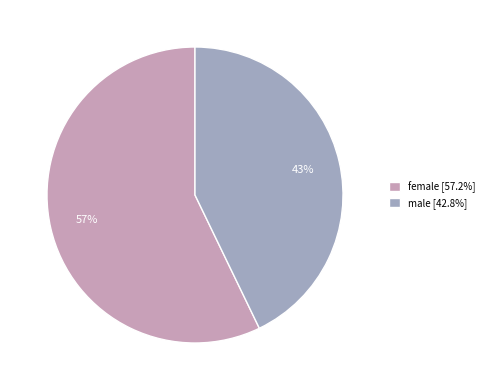

Do male and female together represent more than half of the pie?

Yes